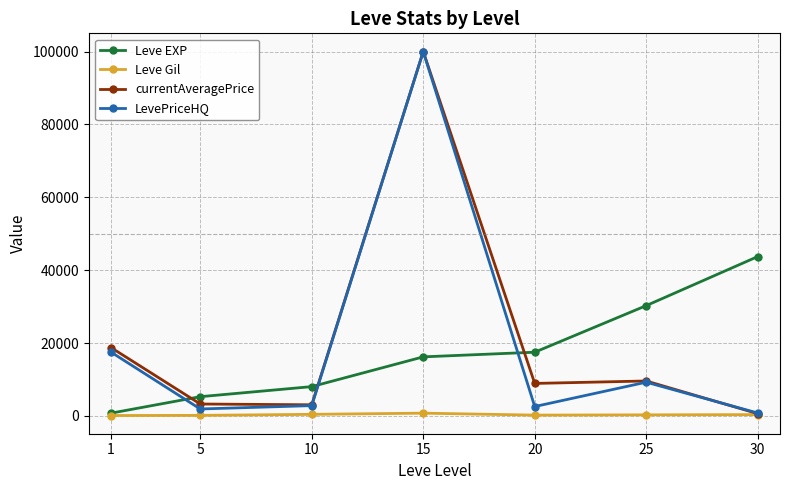

What is the maximum value for currentAveragePrice?

100000.0